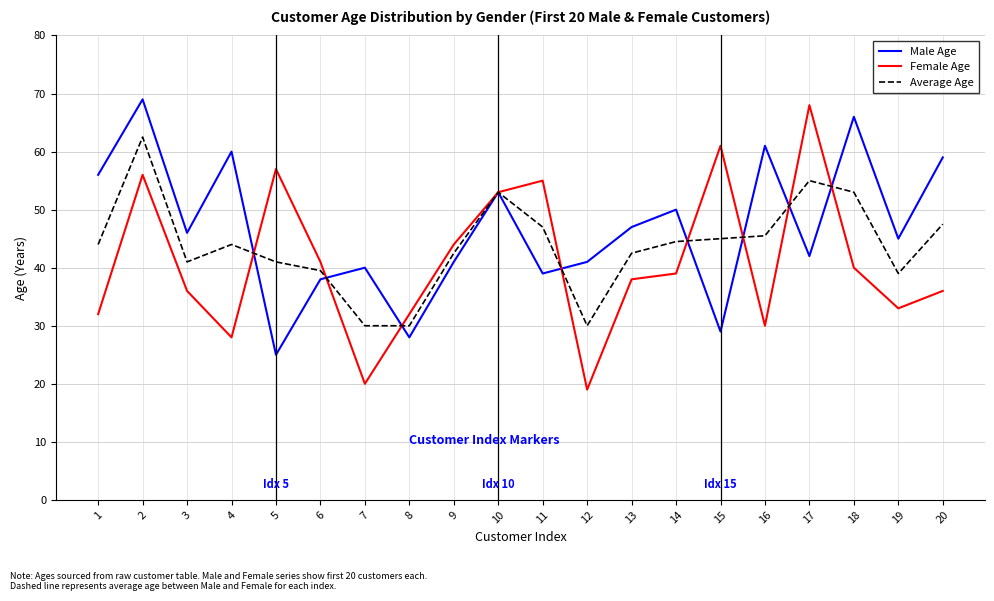

How many lines are shown in the chart?

3